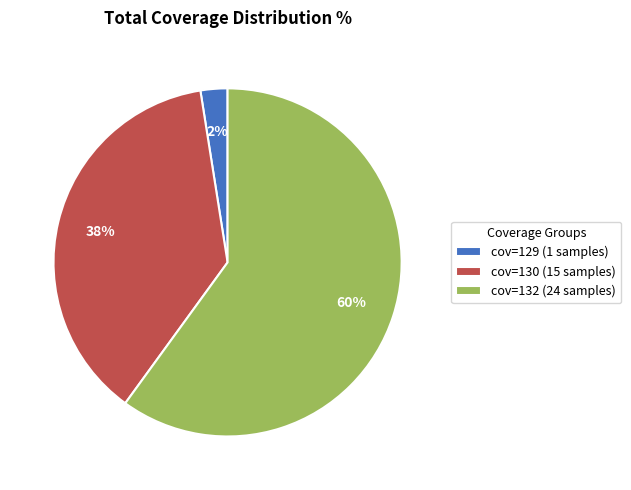

How many segments does this pie chart have?

3